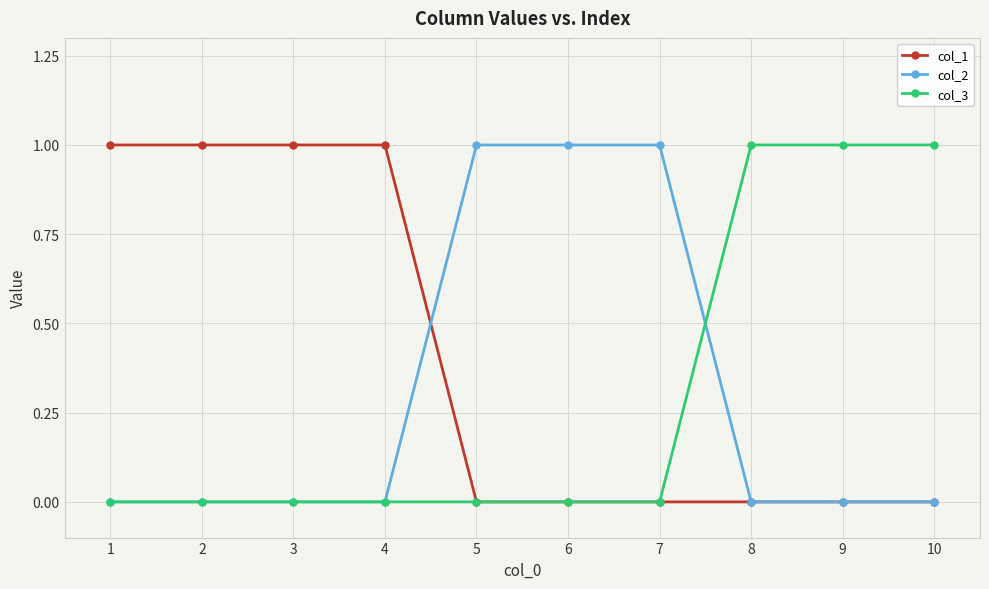

What are all the series names shown in the legend?

col_1, col_2, col_3